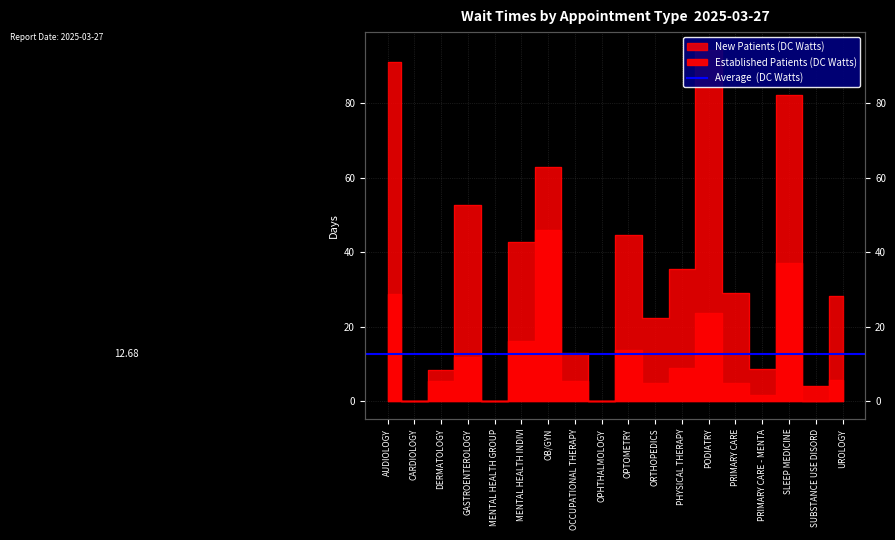

At which category does Established Patients reach its first local valley?

CARDIOLOGY